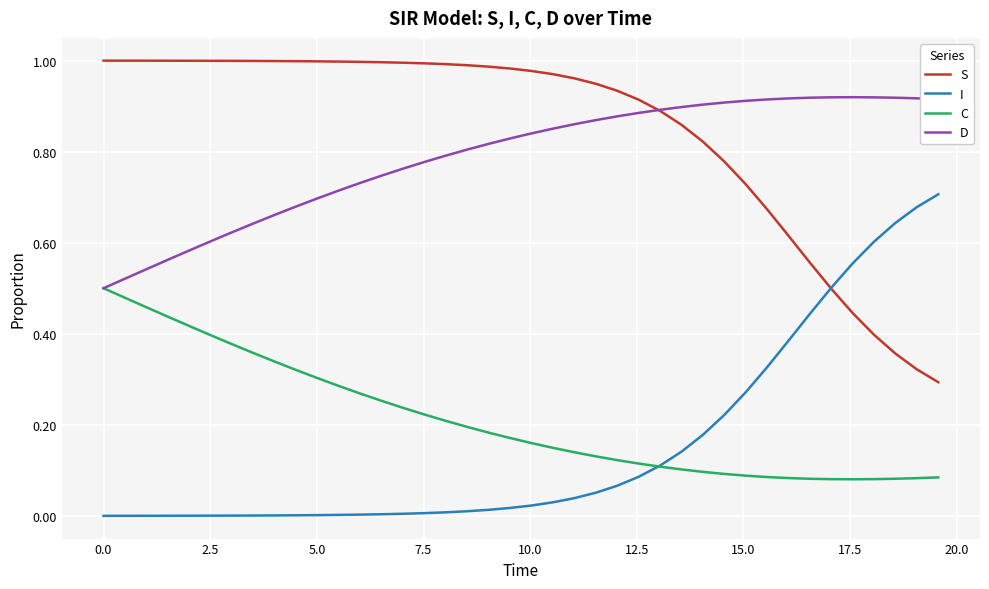

Rank the series by their maximum value, from lowest to highest.

C, I, D, S